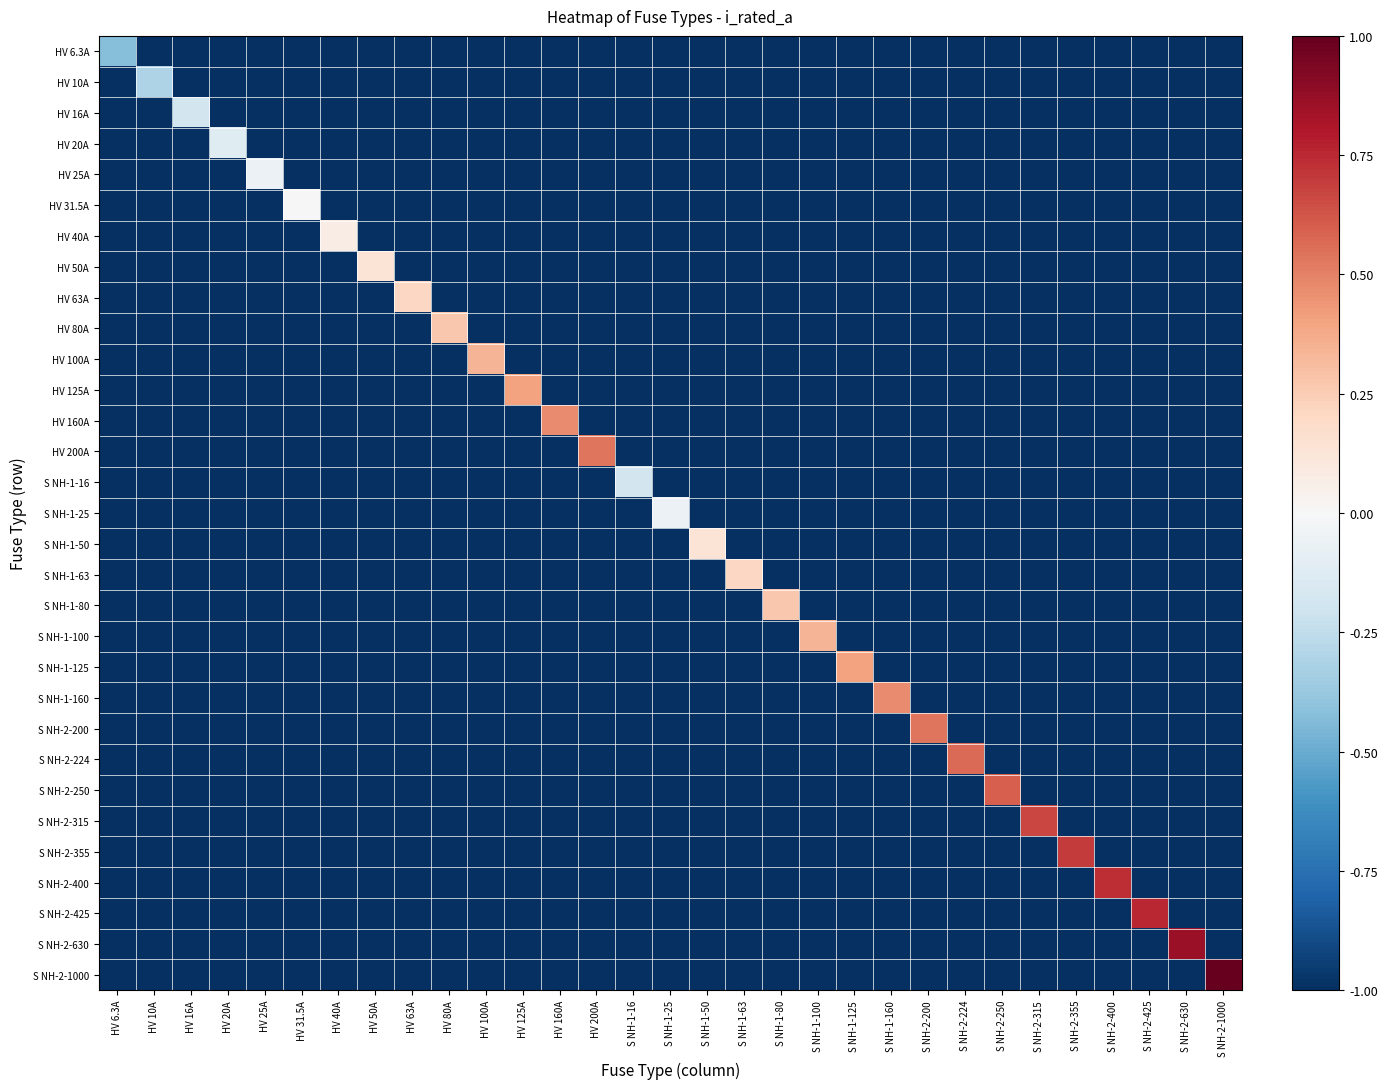

Reading left to right, extract all data points from this chart.

HV 6.3A: HV 6.3A=-0.4	HV 10A=-1.0	HV 16A=-1.0	HV 20A=-1.0	HV 25A=-1.0	HV 31.5A=-1.0	HV 40A=-1.0	HV 50A=-1.0	HV 63A=-1.0	HV 80A=-1.0	HV 100A=-1.0	HV 125A=-1.0	HV 160A=-1.0	HV 200A=-1.0	S NH-1-16=-1.0	S NH-1-25=-1.0	S NH-1-50=-1.0	S NH-1-63=-1.0	S NH-1-80=-1.0	S NH-1-100=-1.0	S NH-1-125=-1.0	S NH-1-160=-1.0	S NH-2-200=-1.0	S NH-2-224=-1.0	S NH-2-250=-1.0	S NH-2-315=-1.0	S NH-2-355=-1.0	S NH-2-400=-1.0	S NH-2-425=-1.0	S NH-2-630=-1.0	S NH-2-1000=-1.0
HV 10A: HV 6.3A=-1.0	HV 10A=-0.3	HV 16A=-1.0	HV 20A=-1.0	HV 25A=-1.0	HV 31.5A=-1.0	HV 40A=-1.0	HV 50A=-1.0	HV 63A=-1.0	HV 80A=-1.0	HV 100A=-1.0	HV 125A=-1.0	HV 160A=-1.0	HV 200A=-1.0	S NH-1-16=-1.0	S NH-1-25=-1.0	S NH-1-50=-1.0	S NH-1-63=-1.0	S NH-1-80=-1.0	S NH-1-100=-1.0	S NH-1-125=-1.0	S NH-1-160=-1.0	S NH-2-200=-1.0	S NH-2-224=-1.0	S NH-2-250=-1.0	S NH-2-315=-1.0	S NH-2-355=-1.0	S NH-2-400=-1.0	S NH-2-425=-1.0	S NH-2-630=-1.0	S NH-2-1000=-1.0
HV 16A: HV 6.3A=-1.0	HV 10A=-1.0	HV 16A=-0.2	HV 20A=-1.0	HV 25A=-1.0	HV 31.5A=-1.0	HV 40A=-1.0	HV 50A=-1.0	HV 63A=-1.0	HV 80A=-1.0	HV 100A=-1.0	HV 125A=-1.0	HV 160A=-1.0	HV 200A=-1.0	S NH-1-16=-1.0	S NH-1-25=-1.0	S NH-1-50=-1.0	S NH-1-63=-1.0	S NH-1-80=-1.0	S NH-1-100=-1.0	S NH-1-125=-1.0	S NH-1-160=-1.0	S NH-2-200=-1.0	S NH-2-224=-1.0	S NH-2-250=-1.0	S NH-2-315=-1.0	S NH-2-355=-1.0	S NH-2-400=-1.0	S NH-2-425=-1.0	S NH-2-630=-1.0	S NH-2-1000=-1.0
HV 20A: HV 6.3A=-1.0	HV 10A=-1.0	HV 16A=-1.0	HV 20A=-0.1	HV 25A=-1.0	HV 31.5A=-1.0	HV 40A=-1.0	HV 50A=-1.0	HV 63A=-1.0	HV 80A=-1.0	HV 100A=-1.0	HV 125A=-1.0	HV 160A=-1.0	HV 200A=-1.0	S NH-1-16=-1.0	S NH-1-25=-1.0	S NH-1-50=-1.0	S NH-1-63=-1.0	S NH-1-80=-1.0	S NH-1-100=-1.0	S NH-1-125=-1.0	S NH-1-160=-1.0	S NH-2-200=-1.0	S NH-2-224=-1.0	S NH-2-250=-1.0	S NH-2-315=-1.0	S NH-2-355=-1.0	S NH-2-400=-1.0	S NH-2-425=-1.0	S NH-2-630=-1.0	S NH-2-1000=-1.0
HV 25A: HV 6.3A=-1.0	HV 10A=-1.0	HV 16A=-1.0	HV 20A=-1.0	HV 25A=-0.1	HV 31.5A=-1.0	HV 40A=-1.0	HV 50A=-1.0	HV 63A=-1.0	HV 80A=-1.0	HV 100A=-1.0	HV 125A=-1.0	HV 160A=-1.0	HV 200A=-1.0	S NH-1-16=-1.0	S NH-1-25=-1.0	S NH-1-50=-1.0	S NH-1-63=-1.0	S NH-1-80=-1.0	S NH-1-100=-1.0	S NH-1-125=-1.0	S NH-1-160=-1.0	S NH-2-200=-1.0	S NH-2-224=-1.0	S NH-2-250=-1.0	S NH-2-315=-1.0	S NH-2-355=-1.0	S NH-2-400=-1.0	S NH-2-425=-1.0	S NH-2-630=-1.0	S NH-2-1000=-1.0
HV 31.5A: HV 6.3A=-1.0	HV 10A=-1.0	HV 16A=-1.0	HV 20A=-1.0	HV 25A=-1.0	HV 31.5A=0.0	HV 40A=-1.0	HV 50A=-1.0	HV 63A=-1.0	HV 80A=-1.0	HV 100A=-1.0	HV 125A=-1.0	HV 160A=-1.0	HV 200A=-1.0	S NH-1-16=-1.0	S NH-1-25=-1.0	S NH-1-50=-1.0	S NH-1-63=-1.0	S NH-1-80=-1.0	S NH-1-100=-1.0	S NH-1-125=-1.0	S NH-1-160=-1.0	S NH-2-200=-1.0	S NH-2-224=-1.0	S NH-2-250=-1.0	S NH-2-315=-1.0	S NH-2-355=-1.0	S NH-2-400=-1.0	S NH-2-425=-1.0	S NH-2-630=-1.0	S NH-2-1000=-1.0
HV 40A: HV 6.3A=-1.0	HV 10A=-1.0	HV 16A=-1.0	HV 20A=-1.0	HV 25A=-1.0	HV 31.5A=-1.0	HV 40A=0.1	HV 50A=-1.0	HV 63A=-1.0	HV 80A=-1.0	HV 100A=-1.0	HV 125A=-1.0	HV 160A=-1.0	HV 200A=-1.0	S NH-1-16=-1.0	S NH-1-25=-1.0	S NH-1-50=-1.0	S NH-1-63=-1.0	S NH-1-80=-1.0	S NH-1-100=-1.0	S NH-1-125=-1.0	S NH-1-160=-1.0	S NH-2-200=-1.0	S NH-2-224=-1.0	S NH-2-250=-1.0	S NH-2-315=-1.0	S NH-2-355=-1.0	S NH-2-400=-1.0	S NH-2-425=-1.0	S NH-2-630=-1.0	S NH-2-1000=-1.0
HV 50A: HV 6.3A=-1.0	HV 10A=-1.0	HV 16A=-1.0	HV 20A=-1.0	HV 25A=-1.0	HV 31.5A=-1.0	HV 40A=-1.0	HV 50A=0.1	HV 63A=-1.0	HV 80A=-1.0	HV 100A=-1.0	HV 125A=-1.0	HV 160A=-1.0	HV 200A=-1.0	S NH-1-16=-1.0	S NH-1-25=-1.0	S NH-1-50=-1.0	S NH-1-63=-1.0	S NH-1-80=-1.0	S NH-1-100=-1.0	S NH-1-125=-1.0	S NH-1-160=-1.0	S NH-2-200=-1.0	S NH-2-224=-1.0	S NH-2-250=-1.0	S NH-2-315=-1.0	S NH-2-355=-1.0	S NH-2-400=-1.0	S NH-2-425=-1.0	S NH-2-630=-1.0	S NH-2-1000=-1.0
HV 63A: HV 6.3A=-1.0	HV 10A=-1.0	HV 16A=-1.0	HV 20A=-1.0	HV 25A=-1.0	HV 31.5A=-1.0	HV 40A=-1.0	HV 50A=-1.0	HV 63A=0.2	HV 80A=-1.0	HV 100A=-1.0	HV 125A=-1.0	HV 160A=-1.0	HV 200A=-1.0	S NH-1-16=-1.0	S NH-1-25=-1.0	S NH-1-50=-1.0	S NH-1-63=-1.0	S NH-1-80=-1.0	S NH-1-100=-1.0	S NH-1-125=-1.0	S NH-1-160=-1.0	S NH-2-200=-1.0	S NH-2-224=-1.0	S NH-2-250=-1.0	S NH-2-315=-1.0	S NH-2-355=-1.0	S NH-2-400=-1.0	S NH-2-425=-1.0	S NH-2-630=-1.0	S NH-2-1000=-1.0
HV 80A: HV 6.3A=-1.0	HV 10A=-1.0	HV 16A=-1.0	HV 20A=-1.0	HV 25A=-1.0	HV 31.5A=-1.0	HV 40A=-1.0	HV 50A=-1.0	HV 63A=-1.0	HV 80A=0.3	HV 100A=-1.0	HV 125A=-1.0	HV 160A=-1.0	HV 200A=-1.0	S NH-1-16=-1.0	S NH-1-25=-1.0	S NH-1-50=-1.0	S NH-1-63=-1.0	S NH-1-80=-1.0	S NH-1-100=-1.0	S NH-1-125=-1.0	S NH-1-160=-1.0	S NH-2-200=-1.0	S NH-2-224=-1.0	S NH-2-250=-1.0	S NH-2-315=-1.0	S NH-2-355=-1.0	S NH-2-400=-1.0	S NH-2-425=-1.0	S NH-2-630=-1.0	S NH-2-1000=-1.0
HV 100A: HV 6.3A=-1.0	HV 10A=-1.0	HV 16A=-1.0	HV 20A=-1.0	HV 25A=-1.0	HV 31.5A=-1.0	HV 40A=-1.0	HV 50A=-1.0	HV 63A=-1.0	HV 80A=-1.0	HV 100A=0.3	HV 125A=-1.0	HV 160A=-1.0	HV 200A=-1.0	S NH-1-16=-1.0	S NH-1-25=-1.0	S NH-1-50=-1.0	S NH-1-63=-1.0	S NH-1-80=-1.0	S NH-1-100=-1.0	S NH-1-125=-1.0	S NH-1-160=-1.0	S NH-2-200=-1.0	S NH-2-224=-1.0	S NH-2-250=-1.0	S NH-2-315=-1.0	S NH-2-355=-1.0	S NH-2-400=-1.0	S NH-2-425=-1.0	S NH-2-630=-1.0	S NH-2-1000=-1.0
HV 125A: HV 6.3A=-1.0	HV 10A=-1.0	HV 16A=-1.0	HV 20A=-1.0	HV 25A=-1.0	HV 31.5A=-1.0	HV 40A=-1.0	HV 50A=-1.0	HV 63A=-1.0	HV 80A=-1.0	HV 100A=-1.0	HV 125A=0.4	HV 160A=-1.0	HV 200A=-1.0	S NH-1-16=-1.0	S NH-1-25=-1.0	S NH-1-50=-1.0	S NH-1-63=-1.0	S NH-1-80=-1.0	S NH-1-100=-1.0	S NH-1-125=-1.0	S NH-1-160=-1.0	S NH-2-200=-1.0	S NH-2-224=-1.0	S NH-2-250=-1.0	S NH-2-315=-1.0	S NH-2-355=-1.0	S NH-2-400=-1.0	S NH-2-425=-1.0	S NH-2-630=-1.0	S NH-2-1000=-1.0
HV 160A: HV 6.3A=-1.0	HV 10A=-1.0	HV 16A=-1.0	HV 20A=-1.0	HV 25A=-1.0	HV 31.5A=-1.0	HV 40A=-1.0	HV 50A=-1.0	HV 63A=-1.0	HV 80A=-1.0	HV 100A=-1.0	HV 125A=-1.0	HV 160A=0.5	HV 200A=-1.0	S NH-1-16=-1.0	S NH-1-25=-1.0	S NH-1-50=-1.0	S NH-1-63=-1.0	S NH-1-80=-1.0	S NH-1-100=-1.0	S NH-1-125=-1.0	S NH-1-160=-1.0	S NH-2-200=-1.0	S NH-2-224=-1.0	S NH-2-250=-1.0	S NH-2-315=-1.0	S NH-2-355=-1.0	S NH-2-400=-1.0	S NH-2-425=-1.0	S NH-2-630=-1.0	S NH-2-1000=-1.0
HV 200A: HV 6.3A=-1.0	HV 10A=-1.0	HV 16A=-1.0	HV 20A=-1.0	HV 25A=-1.0	HV 31.5A=-1.0	HV 40A=-1.0	HV 50A=-1.0	HV 63A=-1.0	HV 80A=-1.0	HV 100A=-1.0	HV 125A=-1.0	HV 160A=-1.0	HV 200A=0.5	S NH-1-16=-1.0	S NH-1-25=-1.0	S NH-1-50=-1.0	S NH-1-63=-1.0	S NH-1-80=-1.0	S NH-1-100=-1.0	S NH-1-125=-1.0	S NH-1-160=-1.0	S NH-2-200=-1.0	S NH-2-224=-1.0	S NH-2-250=-1.0	S NH-2-315=-1.0	S NH-2-355=-1.0	S NH-2-400=-1.0	S NH-2-425=-1.0	S NH-2-630=-1.0	S NH-2-1000=-1.0
S NH-1-16: HV 6.3A=-1.0	HV 10A=-1.0	HV 16A=-1.0	HV 20A=-1.0	HV 25A=-1.0	HV 31.5A=-1.0	HV 40A=-1.0	HV 50A=-1.0	HV 63A=-1.0	HV 80A=-1.0	HV 100A=-1.0	HV 125A=-1.0	HV 160A=-1.0	HV 200A=-1.0	S NH-1-16=-0.2	S NH-1-25=-1.0	S NH-1-50=-1.0	S NH-1-63=-1.0	S NH-1-80=-1.0	S NH-1-100=-1.0	S NH-1-125=-1.0	S NH-1-160=-1.0	S NH-2-200=-1.0	S NH-2-224=-1.0	S NH-2-250=-1.0	S NH-2-315=-1.0	S NH-2-355=-1.0	S NH-2-400=-1.0	S NH-2-425=-1.0	S NH-2-630=-1.0	S NH-2-1000=-1.0
S NH-1-25: HV 6.3A=-1.0	HV 10A=-1.0	HV 16A=-1.0	HV 20A=-1.0	HV 25A=-1.0	HV 31.5A=-1.0	HV 40A=-1.0	HV 50A=-1.0	HV 63A=-1.0	HV 80A=-1.0	HV 100A=-1.0	HV 125A=-1.0	HV 160A=-1.0	HV 200A=-1.0	S NH-1-16=-1.0	S NH-1-25=-0.1	S NH-1-50=-1.0	S NH-1-63=-1.0	S NH-1-80=-1.0	S NH-1-100=-1.0	S NH-1-125=-1.0	S NH-1-160=-1.0	S NH-2-200=-1.0	S NH-2-224=-1.0	S NH-2-250=-1.0	S NH-2-315=-1.0	S NH-2-355=-1.0	S NH-2-400=-1.0	S NH-2-425=-1.0	S NH-2-630=-1.0	S NH-2-1000=-1.0
S NH-1-50: HV 6.3A=-1.0	HV 10A=-1.0	HV 16A=-1.0	HV 20A=-1.0	HV 25A=-1.0	HV 31.5A=-1.0	HV 40A=-1.0	HV 50A=-1.0	HV 63A=-1.0	HV 80A=-1.0	HV 100A=-1.0	HV 125A=-1.0	HV 160A=-1.0	HV 200A=-1.0	S NH-1-16=-1.0	S NH-1-25=-1.0	S NH-1-50=0.1	S NH-1-63=-1.0	S NH-1-80=-1.0	S NH-1-100=-1.0	S NH-1-125=-1.0	S NH-1-160=-1.0	S NH-2-200=-1.0	S NH-2-224=-1.0	S NH-2-250=-1.0	S NH-2-315=-1.0	S NH-2-355=-1.0	S NH-2-400=-1.0	S NH-2-425=-1.0	S NH-2-630=-1.0	S NH-2-1000=-1.0
S NH-1-63: HV 6.3A=-1.0	HV 10A=-1.0	HV 16A=-1.0	HV 20A=-1.0	HV 25A=-1.0	HV 31.5A=-1.0	HV 40A=-1.0	HV 50A=-1.0	HV 63A=-1.0	HV 80A=-1.0	HV 100A=-1.0	HV 125A=-1.0	HV 160A=-1.0	HV 200A=-1.0	S NH-1-16=-1.0	S NH-1-25=-1.0	S NH-1-50=-1.0	S NH-1-63=0.2	S NH-1-80=-1.0	S NH-1-100=-1.0	S NH-1-125=-1.0	S NH-1-160=-1.0	S NH-2-200=-1.0	S NH-2-224=-1.0	S NH-2-250=-1.0	S NH-2-315=-1.0	S NH-2-355=-1.0	S NH-2-400=-1.0	S NH-2-425=-1.0	S NH-2-630=-1.0	S NH-2-1000=-1.0
S NH-1-80: HV 6.3A=-1.0	HV 10A=-1.0	HV 16A=-1.0	HV 20A=-1.0	HV 25A=-1.0	HV 31.5A=-1.0	HV 40A=-1.0	HV 50A=-1.0	HV 63A=-1.0	HV 80A=-1.0	HV 100A=-1.0	HV 125A=-1.0	HV 160A=-1.0	HV 200A=-1.0	S NH-1-16=-1.0	S NH-1-25=-1.0	S NH-1-50=-1.0	S NH-1-63=-1.0	S NH-1-80=0.3	S NH-1-100=-1.0	S NH-1-125=-1.0	S NH-1-160=-1.0	S NH-2-200=-1.0	S NH-2-224=-1.0	S NH-2-250=-1.0	S NH-2-315=-1.0	S NH-2-355=-1.0	S NH-2-400=-1.0	S NH-2-425=-1.0	S NH-2-630=-1.0	S NH-2-1000=-1.0
S NH-1-100: HV 6.3A=-1.0	HV 10A=-1.0	HV 16A=-1.0	HV 20A=-1.0	HV 25A=-1.0	HV 31.5A=-1.0	HV 40A=-1.0	HV 50A=-1.0	HV 63A=-1.0	HV 80A=-1.0	HV 100A=-1.0	HV 125A=-1.0	HV 160A=-1.0	HV 200A=-1.0	S NH-1-16=-1.0	S NH-1-25=-1.0	S NH-1-50=-1.0	S NH-1-63=-1.0	S NH-1-80=-1.0	S NH-1-100=0.3	S NH-1-125=-1.0	S NH-1-160=-1.0	S NH-2-200=-1.0	S NH-2-224=-1.0	S NH-2-250=-1.0	S NH-2-315=-1.0	S NH-2-355=-1.0	S NH-2-400=-1.0	S NH-2-425=-1.0	S NH-2-630=-1.0	S NH-2-1000=-1.0
S NH-1-125: HV 6.3A=-1.0	HV 10A=-1.0	HV 16A=-1.0	HV 20A=-1.0	HV 25A=-1.0	HV 31.5A=-1.0	HV 40A=-1.0	HV 50A=-1.0	HV 63A=-1.0	HV 80A=-1.0	HV 100A=-1.0	HV 125A=-1.0	HV 160A=-1.0	HV 200A=-1.0	S NH-1-16=-1.0	S NH-1-25=-1.0	S NH-1-50=-1.0	S NH-1-63=-1.0	S NH-1-80=-1.0	S NH-1-100=-1.0	S NH-1-125=0.4	S NH-1-160=-1.0	S NH-2-200=-1.0	S NH-2-224=-1.0	S NH-2-250=-1.0	S NH-2-315=-1.0	S NH-2-355=-1.0	S NH-2-400=-1.0	S NH-2-425=-1.0	S NH-2-630=-1.0	S NH-2-1000=-1.0
S NH-1-160: HV 6.3A=-1.0	HV 10A=-1.0	HV 16A=-1.0	HV 20A=-1.0	HV 25A=-1.0	HV 31.5A=-1.0	HV 40A=-1.0	HV 50A=-1.0	HV 63A=-1.0	HV 80A=-1.0	HV 100A=-1.0	HV 125A=-1.0	HV 160A=-1.0	HV 200A=-1.0	S NH-1-16=-1.0	S NH-1-25=-1.0	S NH-1-50=-1.0	S NH-1-63=-1.0	S NH-1-80=-1.0	S NH-1-100=-1.0	S NH-1-125=-1.0	S NH-1-160=0.5	S NH-2-200=-1.0	S NH-2-224=-1.0	S NH-2-250=-1.0	S NH-2-315=-1.0	S NH-2-355=-1.0	S NH-2-400=-1.0	S NH-2-425=-1.0	S NH-2-630=-1.0	S NH-2-1000=-1.0
S NH-2-200: HV 6.3A=-1.0	HV 10A=-1.0	HV 16A=-1.0	HV 20A=-1.0	HV 25A=-1.0	HV 31.5A=-1.0	HV 40A=-1.0	HV 50A=-1.0	HV 63A=-1.0	HV 80A=-1.0	HV 100A=-1.0	HV 125A=-1.0	HV 160A=-1.0	HV 200A=-1.0	S NH-1-16=-1.0	S NH-1-25=-1.0	S NH-1-50=-1.0	S NH-1-63=-1.0	S NH-1-80=-1.0	S NH-1-100=-1.0	S NH-1-125=-1.0	S NH-1-160=-1.0	S NH-2-200=0.5	S NH-2-224=-1.0	S NH-2-250=-1.0	S NH-2-315=-1.0	S NH-2-355=-1.0	S NH-2-400=-1.0	S NH-2-425=-1.0	S NH-2-630=-1.0	S NH-2-1000=-1.0
S NH-2-224: HV 6.3A=-1.0	HV 10A=-1.0	HV 16A=-1.0	HV 20A=-1.0	HV 25A=-1.0	HV 31.5A=-1.0	HV 40A=-1.0	HV 50A=-1.0	HV 63A=-1.0	HV 80A=-1.0	HV 100A=-1.0	HV 125A=-1.0	HV 160A=-1.0	HV 200A=-1.0	S NH-1-16=-1.0	S NH-1-25=-1.0	S NH-1-50=-1.0	S NH-1-63=-1.0	S NH-1-80=-1.0	S NH-1-100=-1.0	S NH-1-125=-1.0	S NH-1-160=-1.0	S NH-2-200=-1.0	S NH-2-224=0.6	S NH-2-250=-1.0	S NH-2-315=-1.0	S NH-2-355=-1.0	S NH-2-400=-1.0	S NH-2-425=-1.0	S NH-2-630=-1.0	S NH-2-1000=-1.0
S NH-2-250: HV 6.3A=-1.0	HV 10A=-1.0	HV 16A=-1.0	HV 20A=-1.0	HV 25A=-1.0	HV 31.5A=-1.0	HV 40A=-1.0	HV 50A=-1.0	HV 63A=-1.0	HV 80A=-1.0	HV 100A=-1.0	HV 125A=-1.0	HV 160A=-1.0	HV 200A=-1.0	S NH-1-16=-1.0	S NH-1-25=-1.0	S NH-1-50=-1.0	S NH-1-63=-1.0	S NH-1-80=-1.0	S NH-1-100=-1.0	S NH-1-125=-1.0	S NH-1-160=-1.0	S NH-2-200=-1.0	S NH-2-224=-1.0	S NH-2-250=0.6	S NH-2-315=-1.0	S NH-2-355=-1.0	S NH-2-400=-1.0	S NH-2-425=-1.0	S NH-2-630=-1.0	S NH-2-1000=-1.0
S NH-2-315: HV 6.3A=-1.0	HV 10A=-1.0	HV 16A=-1.0	HV 20A=-1.0	HV 25A=-1.0	HV 31.5A=-1.0	HV 40A=-1.0	HV 50A=-1.0	HV 63A=-1.0	HV 80A=-1.0	HV 100A=-1.0	HV 125A=-1.0	HV 160A=-1.0	HV 200A=-1.0	S NH-1-16=-1.0	S NH-1-25=-1.0	S NH-1-50=-1.0	S NH-1-63=-1.0	S NH-1-80=-1.0	S NH-1-100=-1.0	S NH-1-125=-1.0	S NH-1-160=-1.0	S NH-2-200=-1.0	S NH-2-224=-1.0	S NH-2-250=-1.0	S NH-2-315=0.7	S NH-2-355=-1.0	S NH-2-400=-1.0	S NH-2-425=-1.0	S NH-2-630=-1.0	S NH-2-1000=-1.0
S NH-2-355: HV 6.3A=-1.0	HV 10A=-1.0	HV 16A=-1.0	HV 20A=-1.0	HV 25A=-1.0	HV 31.5A=-1.0	HV 40A=-1.0	HV 50A=-1.0	HV 63A=-1.0	HV 80A=-1.0	HV 100A=-1.0	HV 125A=-1.0	HV 160A=-1.0	HV 200A=-1.0	S NH-1-16=-1.0	S NH-1-25=-1.0	S NH-1-50=-1.0	S NH-1-63=-1.0	S NH-1-80=-1.0	S NH-1-100=-1.0	S NH-1-125=-1.0	S NH-1-160=-1.0	S NH-2-200=-1.0	S NH-2-224=-1.0	S NH-2-250=-1.0	S NH-2-315=-1.0	S NH-2-355=0.7	S NH-2-400=-1.0	S NH-2-425=-1.0	S NH-2-630=-1.0	S NH-2-1000=-1.0
S NH-2-400: HV 6.3A=-1.0	HV 10A=-1.0	HV 16A=-1.0	HV 20A=-1.0	HV 25A=-1.0	HV 31.5A=-1.0	HV 40A=-1.0	HV 50A=-1.0	HV 63A=-1.0	HV 80A=-1.0	HV 100A=-1.0	HV 125A=-1.0	HV 160A=-1.0	HV 200A=-1.0	S NH-1-16=-1.0	S NH-1-25=-1.0	S NH-1-50=-1.0	S NH-1-63=-1.0	S NH-1-80=-1.0	S NH-1-100=-1.0	S NH-1-125=-1.0	S NH-1-160=-1.0	S NH-2-200=-1.0	S NH-2-224=-1.0	S NH-2-250=-1.0	S NH-2-315=-1.0	S NH-2-355=-1.0	S NH-2-400=0.7	S NH-2-425=-1.0	S NH-2-630=-1.0	S NH-2-1000=-1.0
S NH-2-425: HV 6.3A=-1.0	HV 10A=-1.0	HV 16A=-1.0	HV 20A=-1.0	HV 25A=-1.0	HV 31.5A=-1.0	HV 40A=-1.0	HV 50A=-1.0	HV 63A=-1.0	HV 80A=-1.0	HV 100A=-1.0	HV 125A=-1.0	HV 160A=-1.0	HV 200A=-1.0	S NH-1-16=-1.0	S NH-1-25=-1.0	S NH-1-50=-1.0	S NH-1-63=-1.0	S NH-1-80=-1.0	S NH-1-100=-1.0	S NH-1-125=-1.0	S NH-1-160=-1.0	S NH-2-200=-1.0	S NH-2-224=-1.0	S NH-2-250=-1.0	S NH-2-315=-1.0	S NH-2-355=-1.0	S NH-2-400=-1.0	S NH-2-425=0.8	S NH-2-630=-1.0	S NH-2-1000=-1.0
S NH-2-630: HV 6.3A=-1.0	HV 10A=-1.0	HV 16A=-1.0	HV 20A=-1.0	HV 25A=-1.0	HV 31.5A=-1.0	HV 40A=-1.0	HV 50A=-1.0	HV 63A=-1.0	HV 80A=-1.0	HV 100A=-1.0	HV 125A=-1.0	HV 160A=-1.0	HV 200A=-1.0	S NH-1-16=-1.0	S NH-1-25=-1.0	S NH-1-50=-1.0	S NH-1-63=-1.0	S NH-1-80=-1.0	S NH-1-100=-1.0	S NH-1-125=-1.0	S NH-1-160=-1.0	S NH-2-200=-1.0	S NH-2-224=-1.0	S NH-2-250=-1.0	S NH-2-315=-1.0	S NH-2-355=-1.0	S NH-2-400=-1.0	S NH-2-425=-1.0	S NH-2-630=0.9	S NH-2-1000=-1.0
S NH-2-1000: HV 6.3A=-1.0	HV 10A=-1.0	HV 16A=-1.0	HV 20A=-1.0	HV 25A=-1.0	HV 31.5A=-1.0	HV 40A=-1.0	HV 50A=-1.0	HV 63A=-1.0	HV 80A=-1.0	HV 100A=-1.0	HV 125A=-1.0	HV 160A=-1.0	HV 200A=-1.0	S NH-1-16=-1.0	S NH-1-25=-1.0	S NH-1-50=-1.0	S NH-1-63=-1.0	S NH-1-80=-1.0	S NH-1-100=-1.0	S NH-1-125=-1.0	S NH-1-160=-1.0	S NH-2-200=-1.0	S NH-2-224=-1.0	S NH-2-250=-1.0	S NH-2-315=-1.0	S NH-2-355=-1.0	S NH-2-400=-1.0	S NH-2-425=-1.0	S NH-2-630=-1.0	S NH-2-1000=1.0